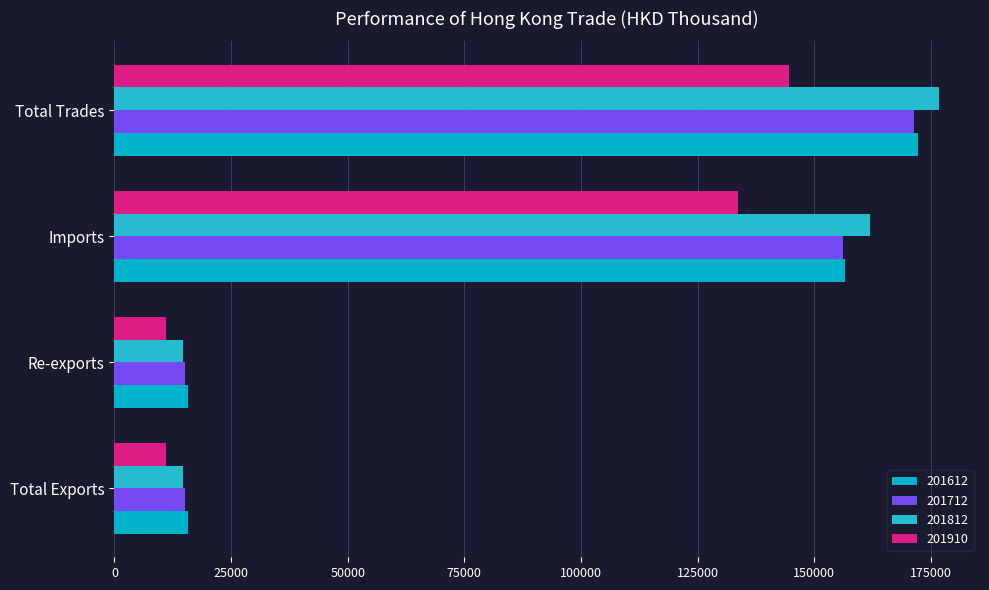

How many data points in 201910 are above 133639?

2